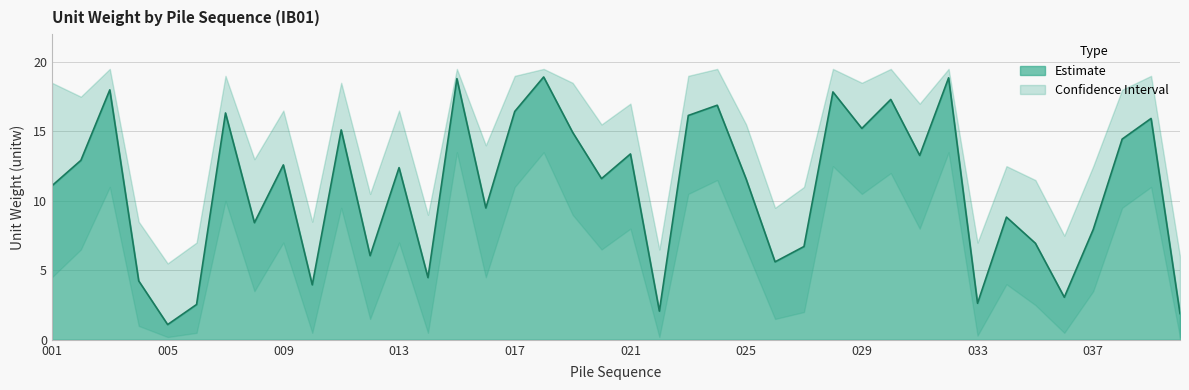

True or false: the data shows 8.6 at 038.

False